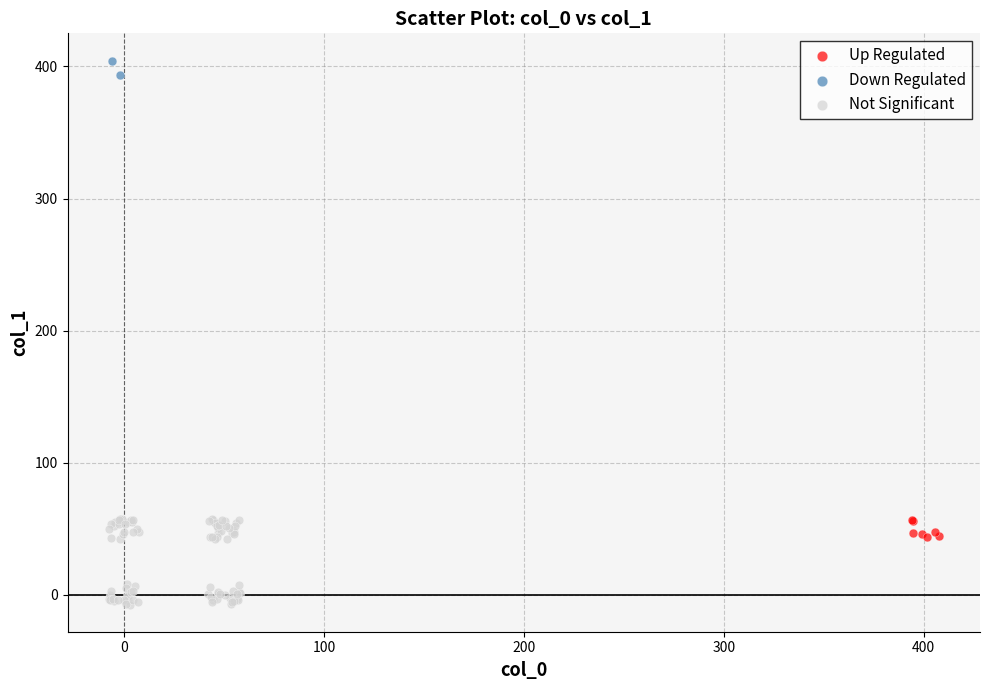

Which series contains the lowest Y value?

Not Significant